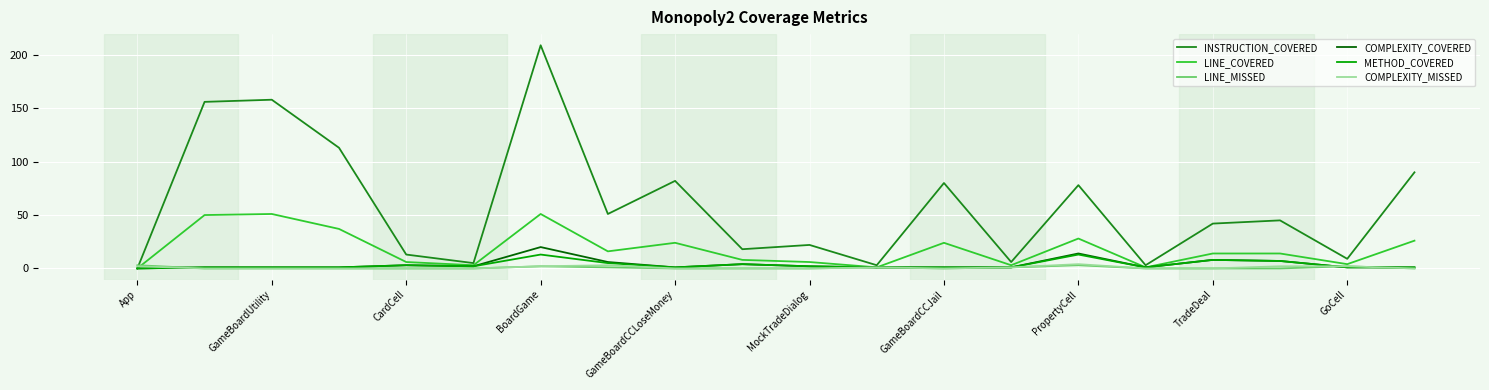

What is the maximum value shown in the chart?

209